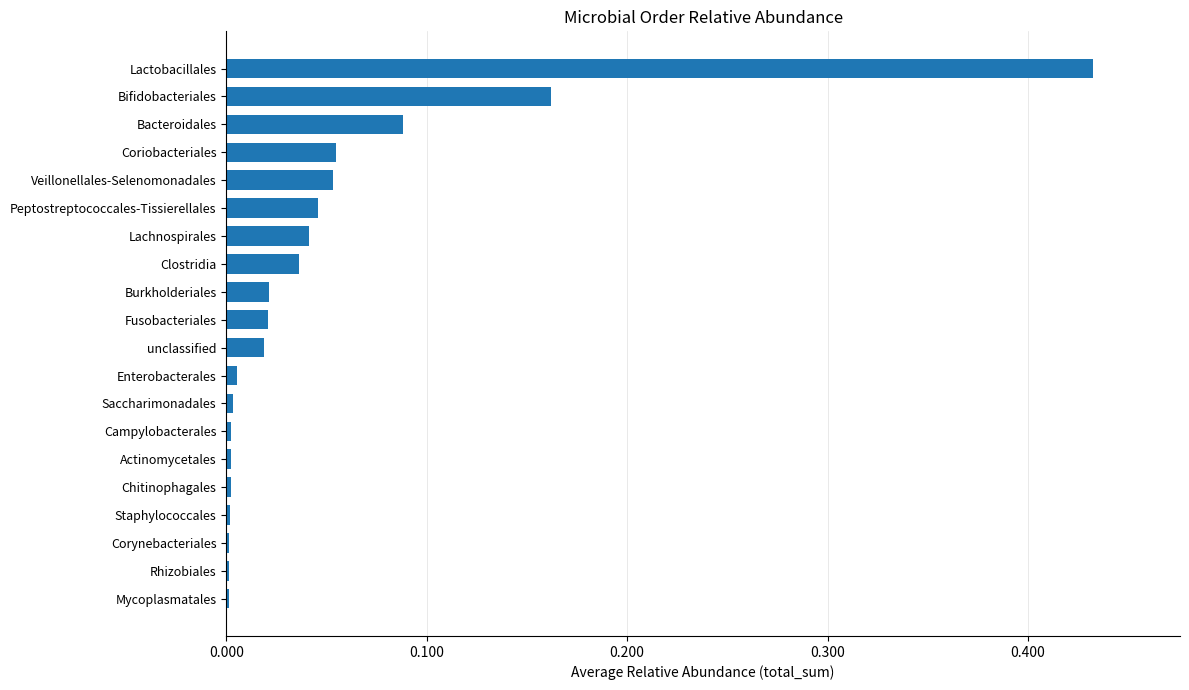

The value at Campylobacterales is 0.0. True or false?

True